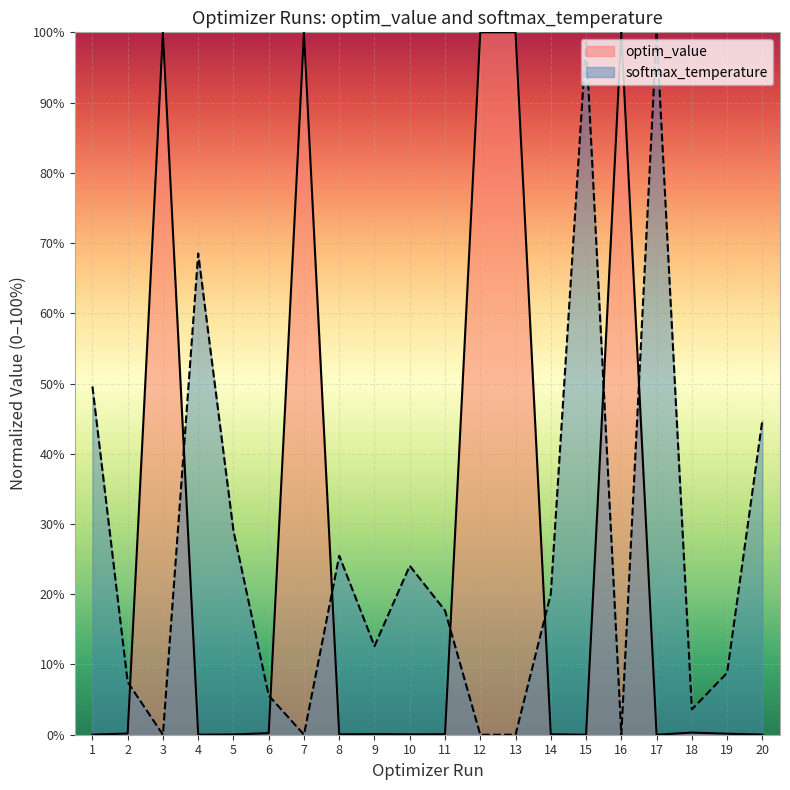

Reading left to right, extract all data points from this chart.

optim_value: 1=0.0	2=0.2	3=100.0	4=0.0	5=0.0	6=0.2	7=100.0	8=0.0	9=0.1	10=0.1	11=0.1	12=100.0	13=100.0	14=0.1	15=0.0	16=100.0	17=0.0	18=0.3	19=0.1	20=0.0
softmax_temperature: 1=49.6	2=7.5	3=0.0	4=68.5	5=29.0	6=5.6	7=0.0	8=25.5	9=12.6	10=24.1	11=17.7	12=0.0	13=0.0	14=20.1	15=98.7	16=0.0	17=100.0	18=3.6	19=8.8	20=44.8